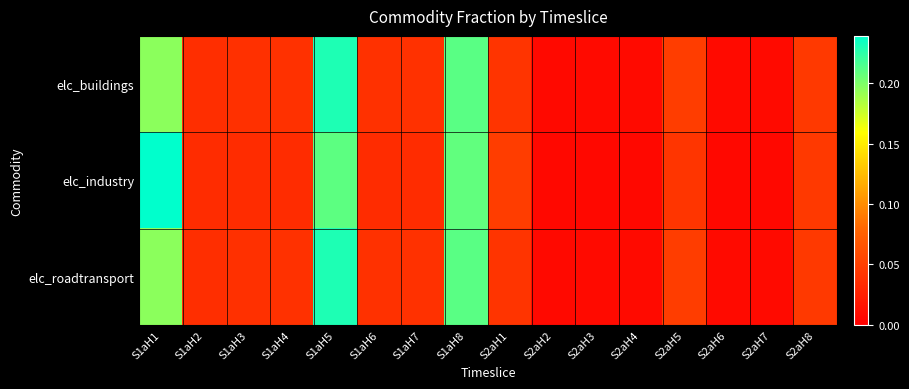

Reading left to right, transcribe all the data shown in this chart.

elc_buildings: S1aH1=0.2	S1aH2=0.0	S1aH3=0.0	S1aH4=0.0	S1aH5=0.2	S1aH6=0.0	S1aH7=0.0	S1aH8=0.2	S2aH1=0.0	S2aH2=0.0	S2aH3=0.0	S2aH4=0.0	S2aH5=0.0	S2aH6=0.0	S2aH7=0.0	S2aH8=0.0
elc_industry: S1aH1=0.2	S1aH2=0.0	S1aH3=0.0	S1aH4=0.0	S1aH5=0.2	S1aH6=0.0	S1aH7=0.0	S1aH8=0.2	S2aH1=0.0	S2aH2=0.0	S2aH3=0.0	S2aH4=0.0	S2aH5=0.0	S2aH6=0.0	S2aH7=0.0	S2aH8=0.0
elc_roadtransport: S1aH1=0.2	S1aH2=0.0	S1aH3=0.0	S1aH4=0.0	S1aH5=0.2	S1aH6=0.0	S1aH7=0.0	S1aH8=0.2	S2aH1=0.0	S2aH2=0.0	S2aH3=0.0	S2aH4=0.0	S2aH5=0.0	S2aH6=0.0	S2aH7=0.0	S2aH8=0.0